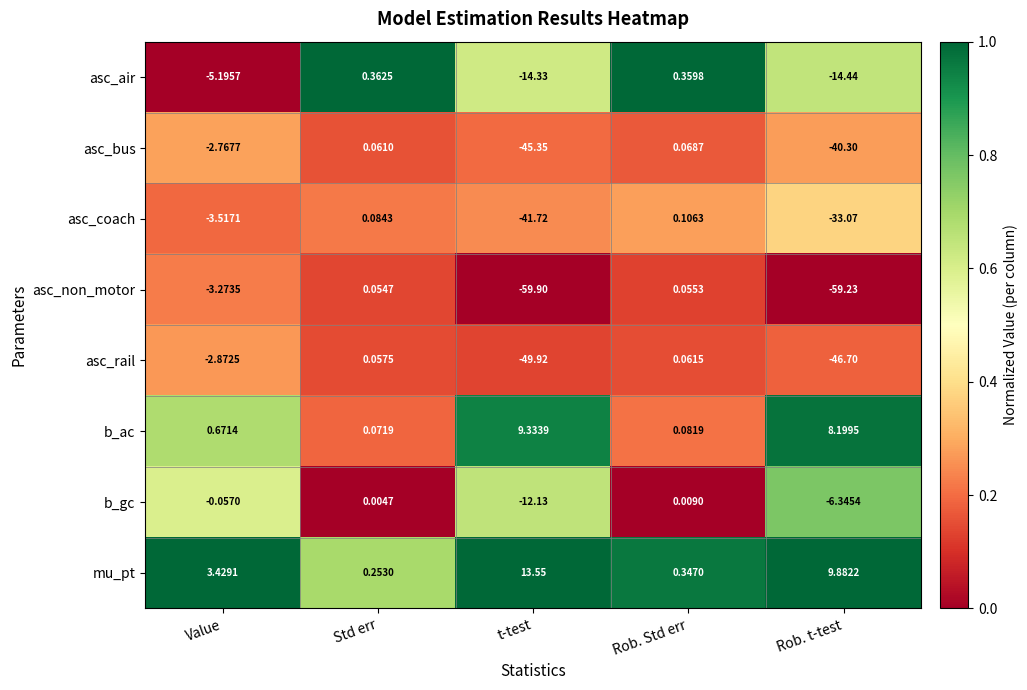

Which series changed the most between Std err and t-test?

asc_non_motor